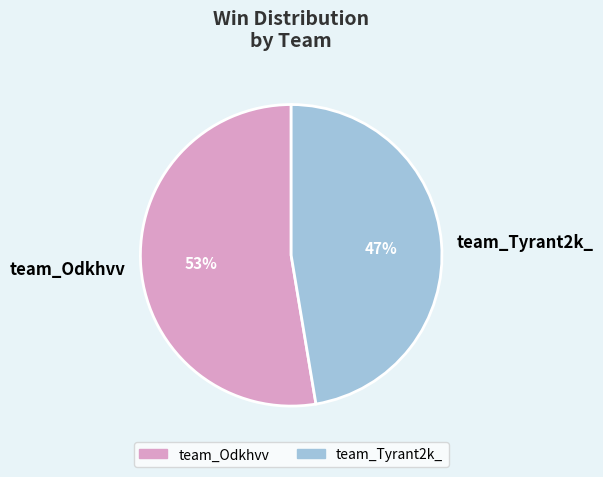

To the nearest percent, what portion does team_Odkhvv represent?

53%